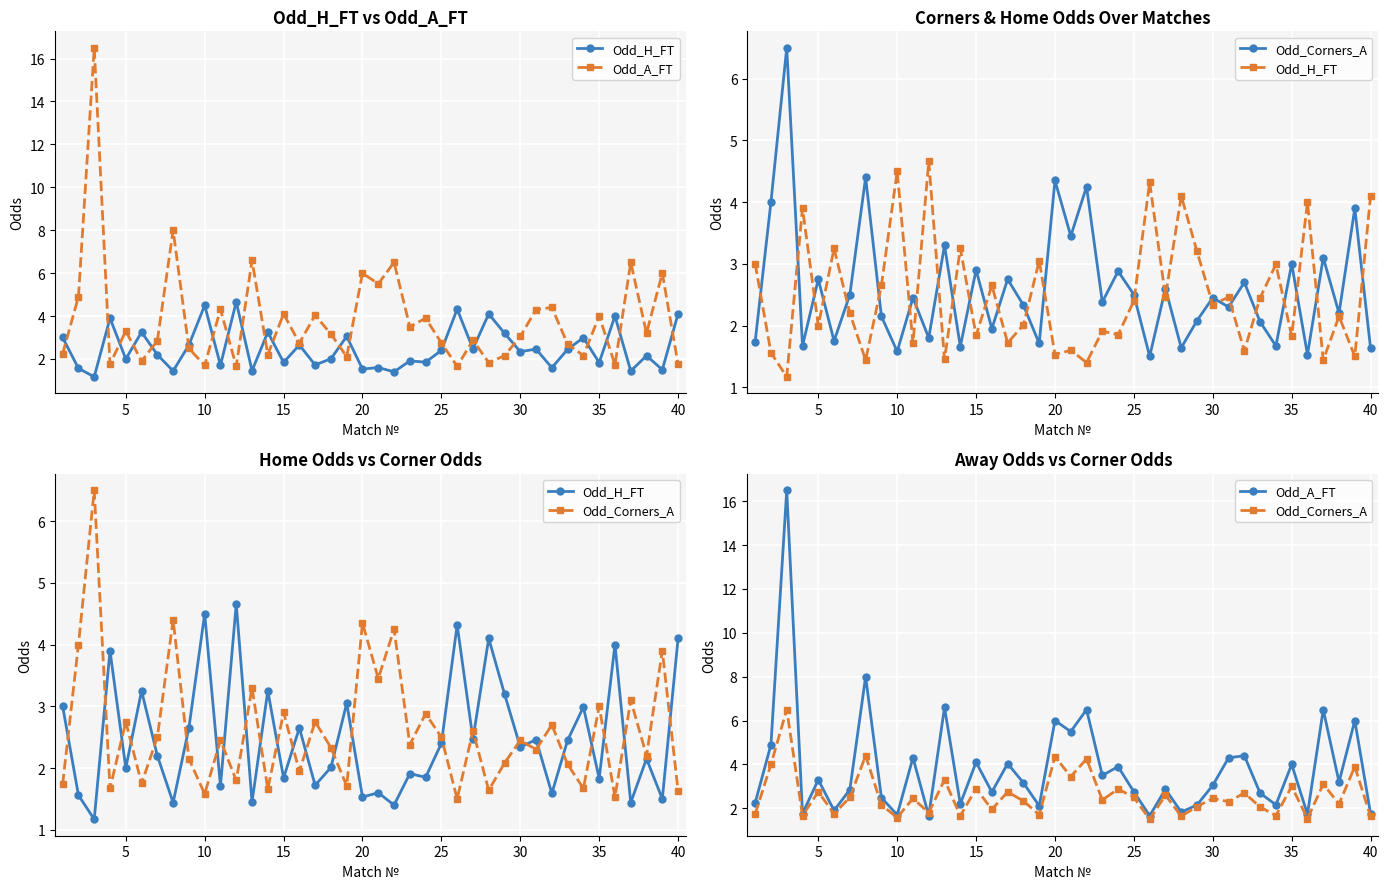

What is the sum of all Odd_H_FT values?

99.6